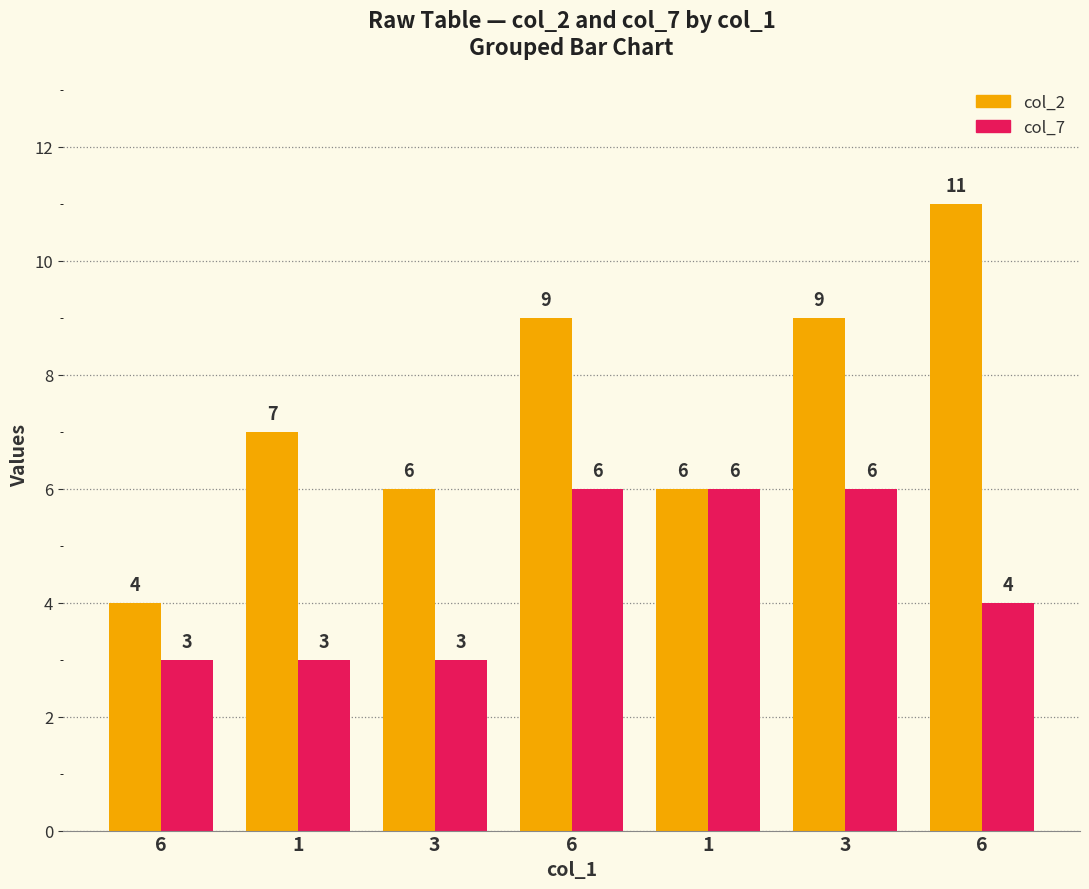

How many col_2 values are between 6 and 9?

5